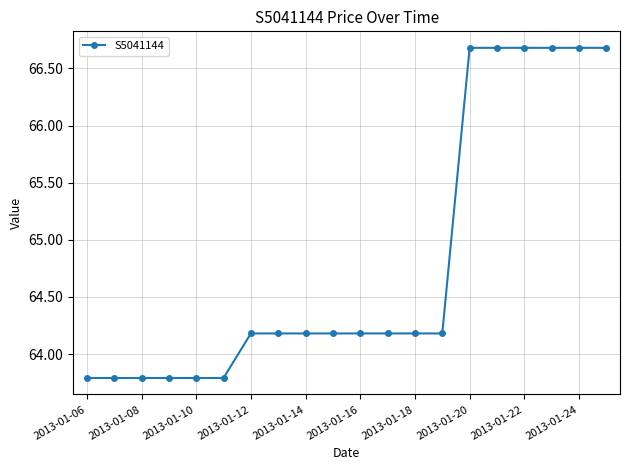

How many lines are shown in the chart?

1